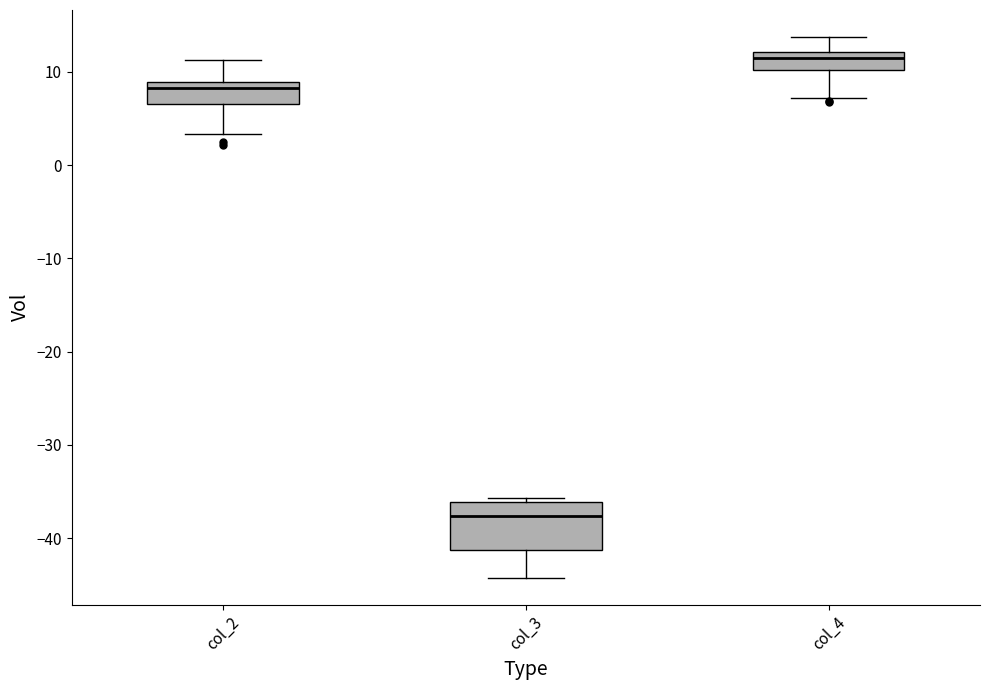

Comparing the boxes themselves (not the whiskers), which one is the tallest?

col_3